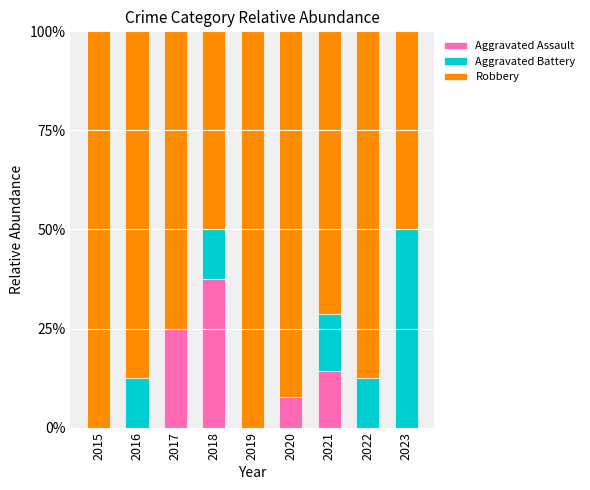

What is the value of the Aggravated Assault bar at the 3rd from the left?

0.2